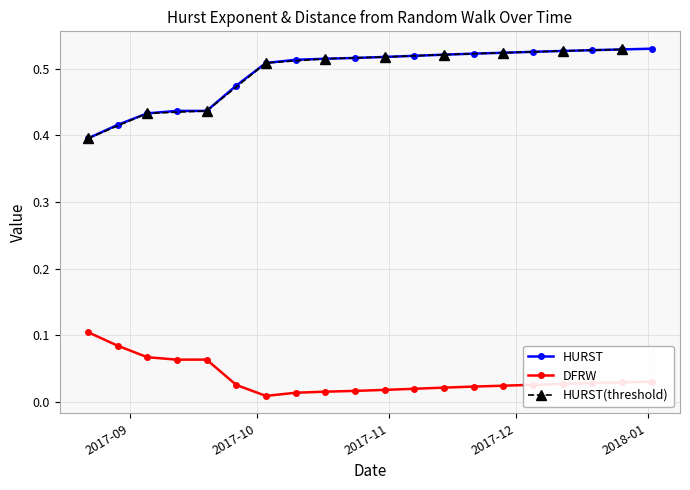

How many HURST values are between 0 and 1?

20